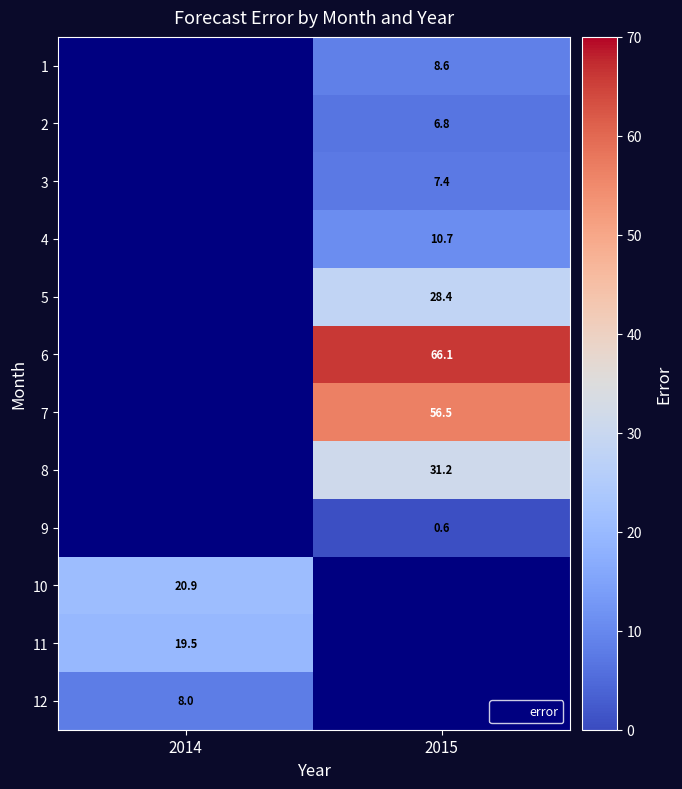

Which category has the lowest value in the 4 series?

2014